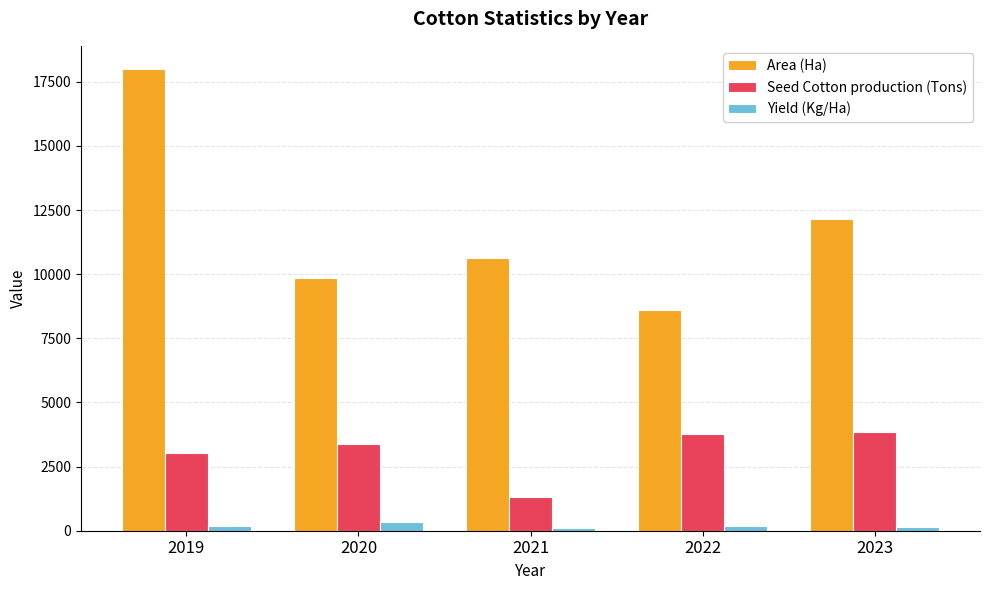

Is it true that Area (Ha) equals 10640 at 2021?

True